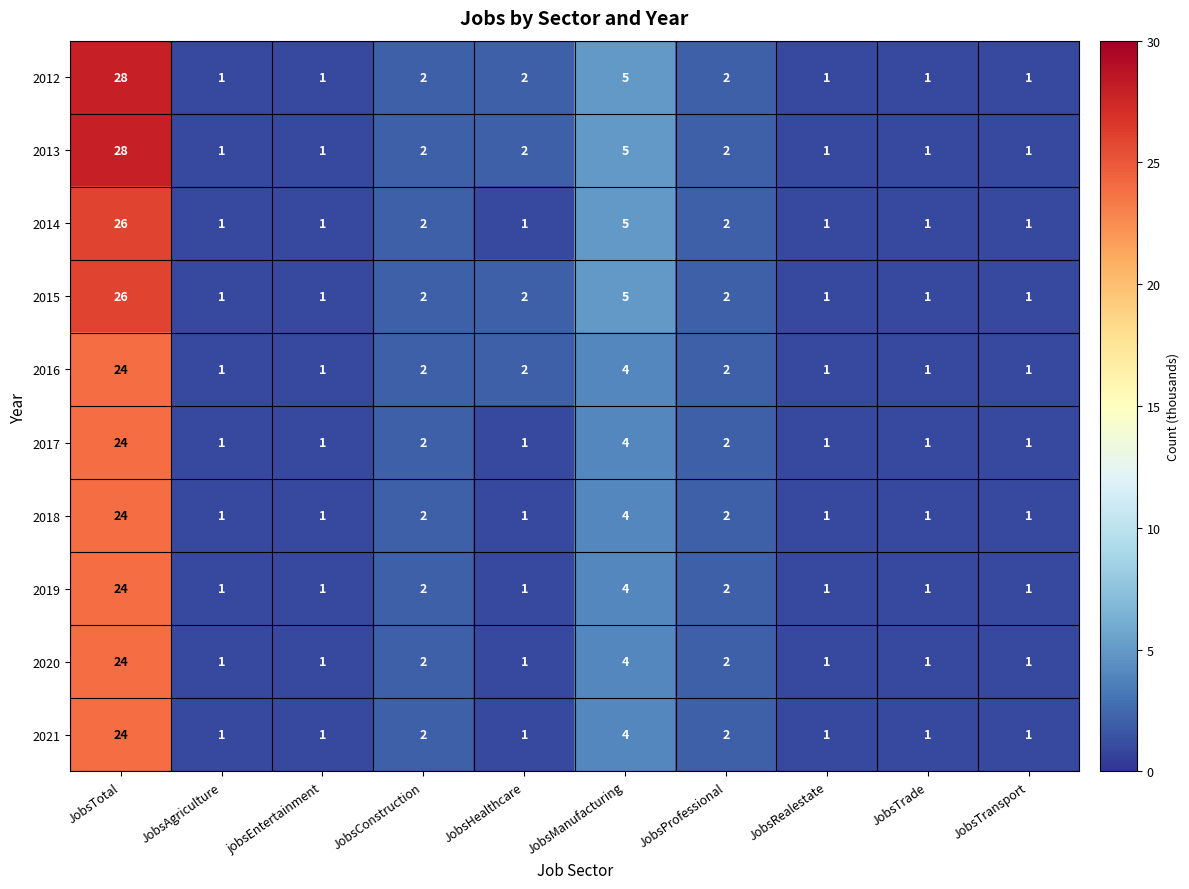

What is the sum of all 2015 values?

42